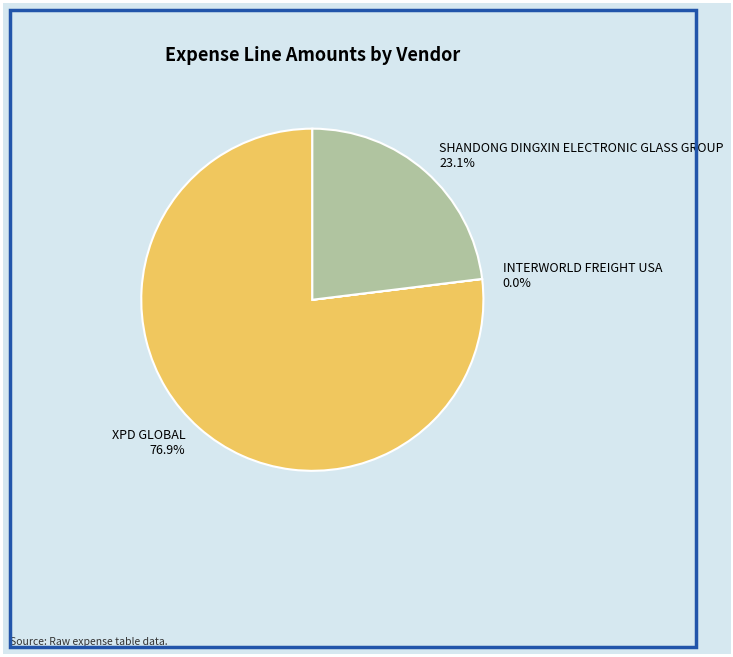

Does XPD GLOBAL 76.9% represent more than half of the total?

Yes